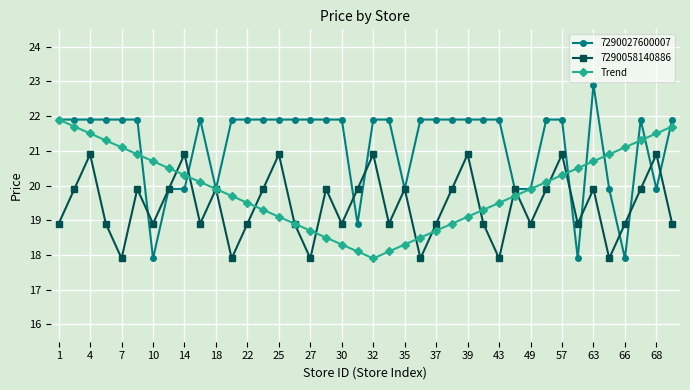

What is the greatest value displayed?

22.9